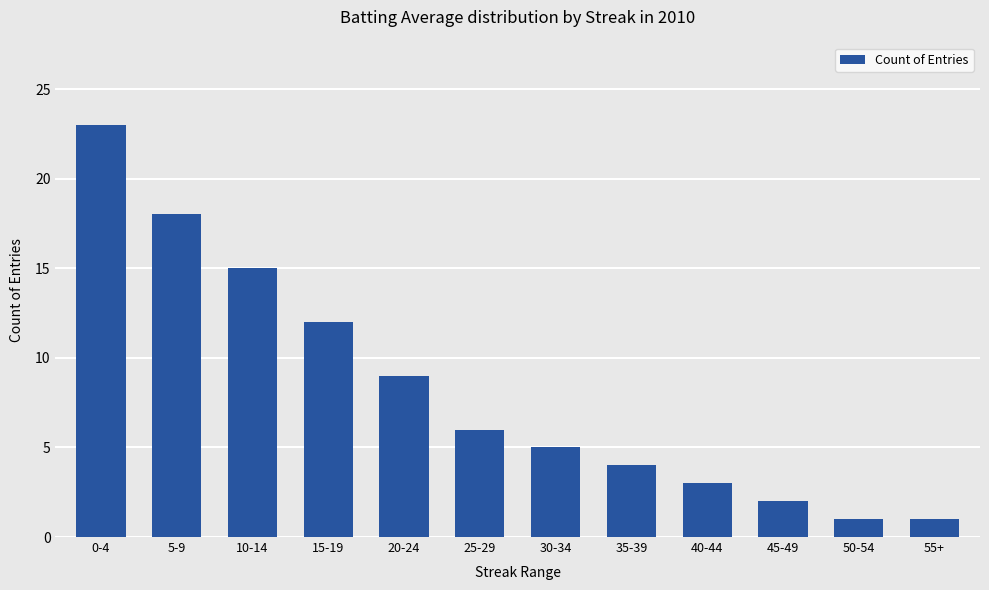

The value at 15-19 is 17. True or false?

False